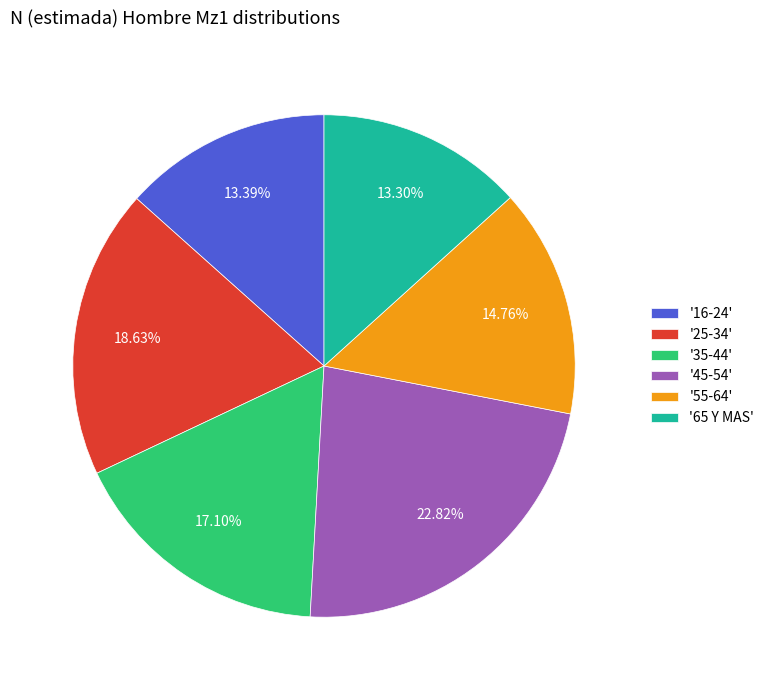

Is '16-24' the majority of the pie?

No